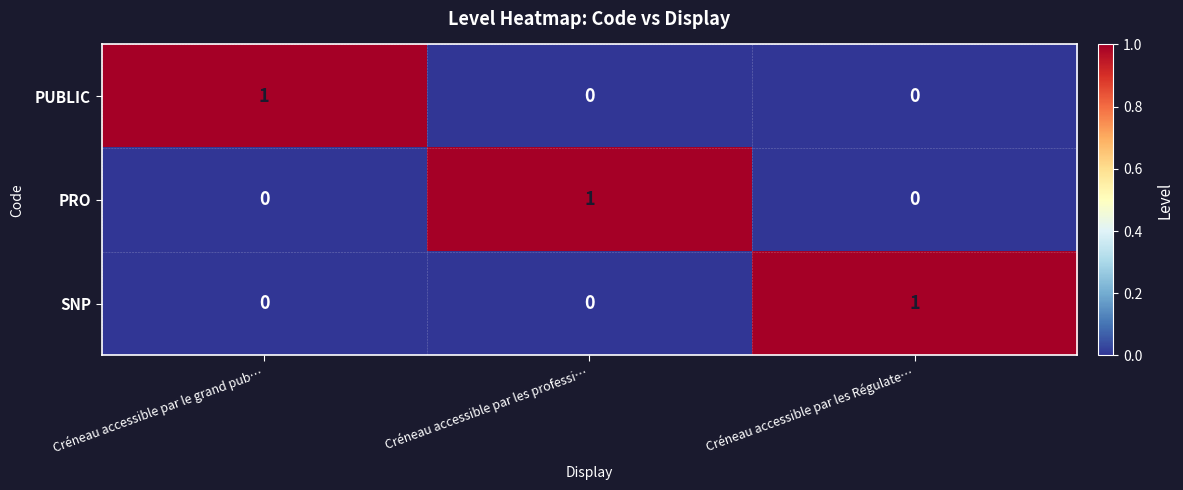

Count the PUBLIC values in the range 0 to 1.

3